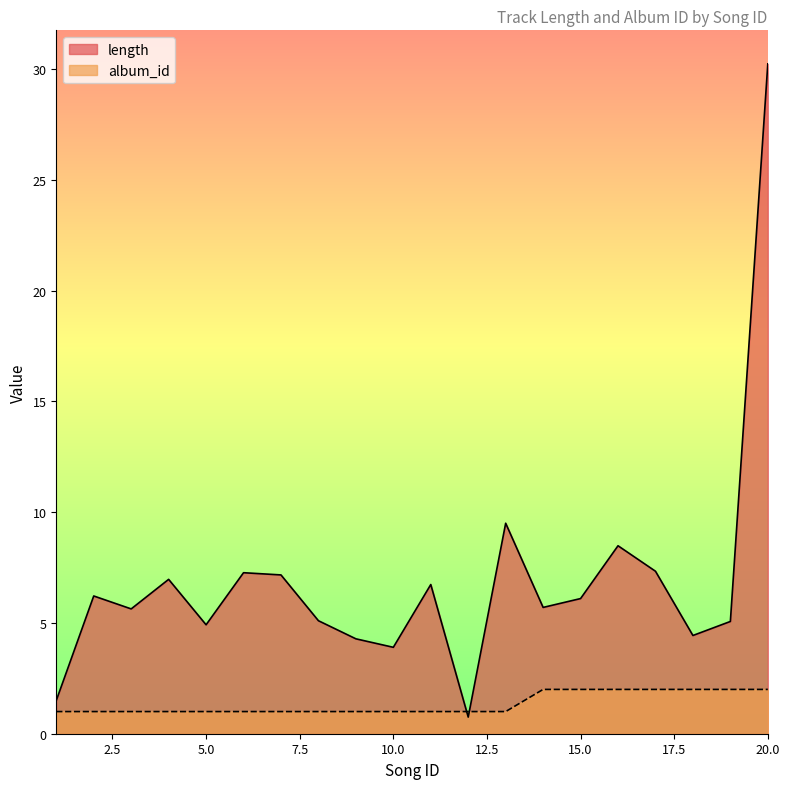

Between 2 and 1, which is larger?

2